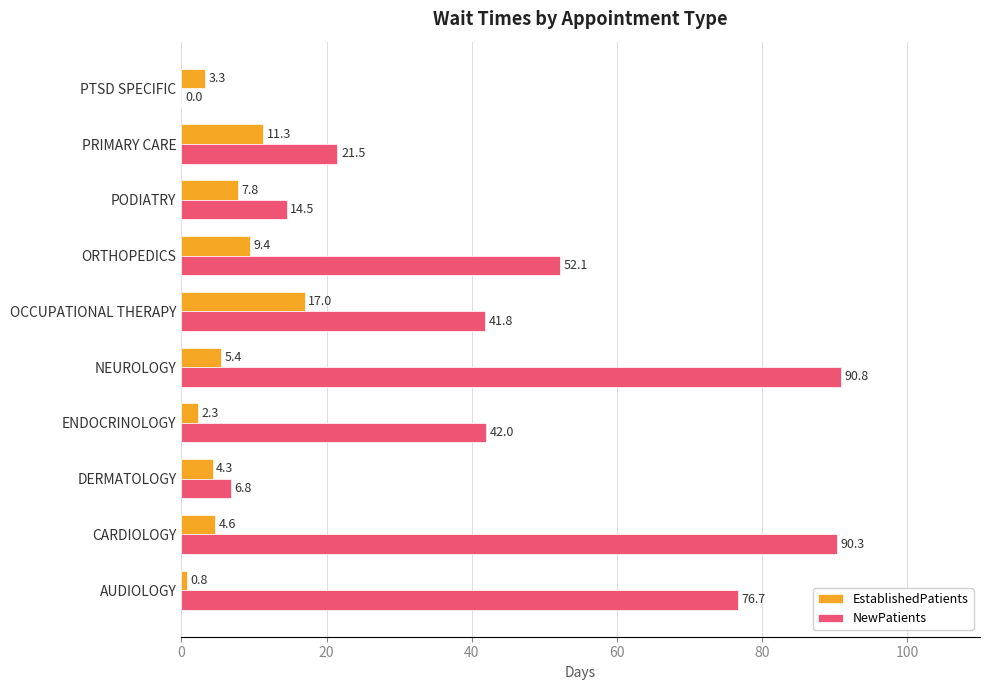

What is the sum of all EstablishedPatients values?

66.2